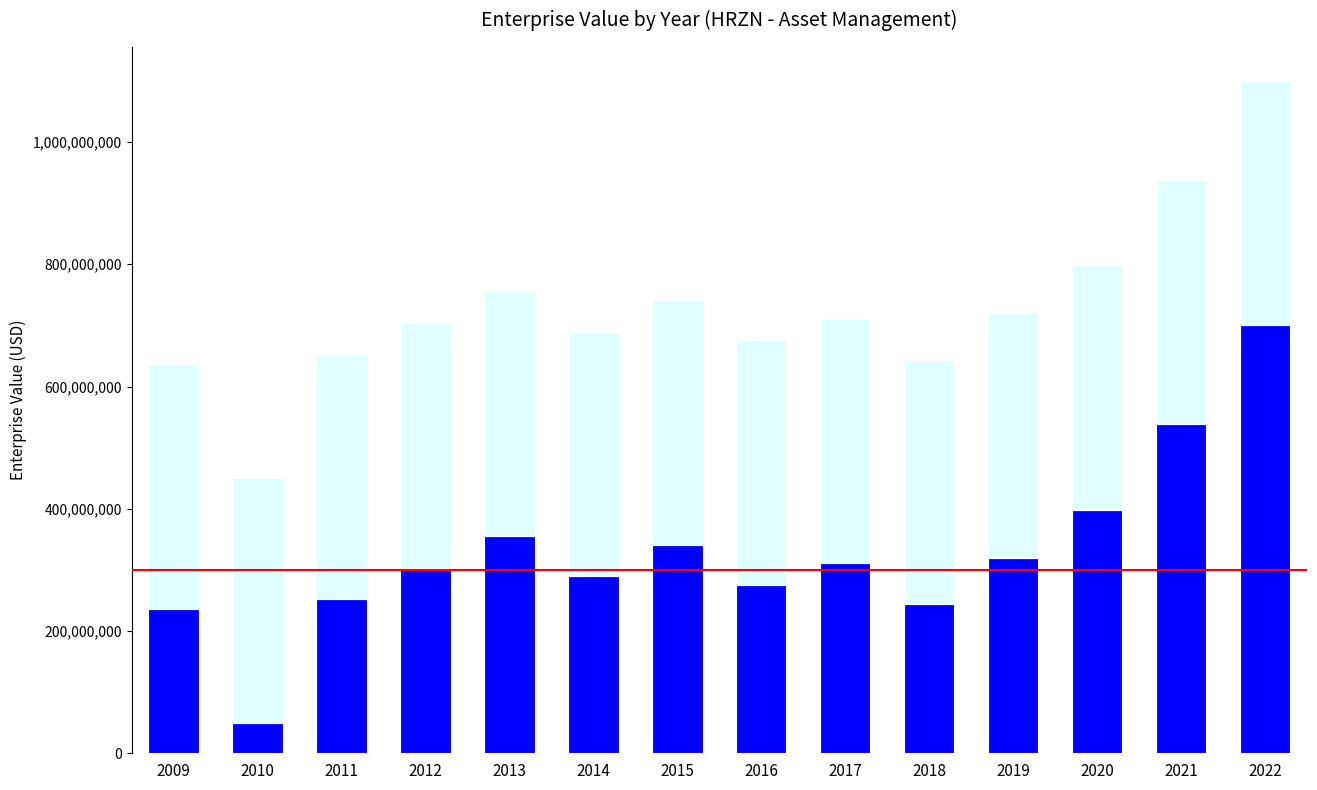

What is the difference between the Wet (Nov - Apr) values at 2017 and 2021?

227620514.3